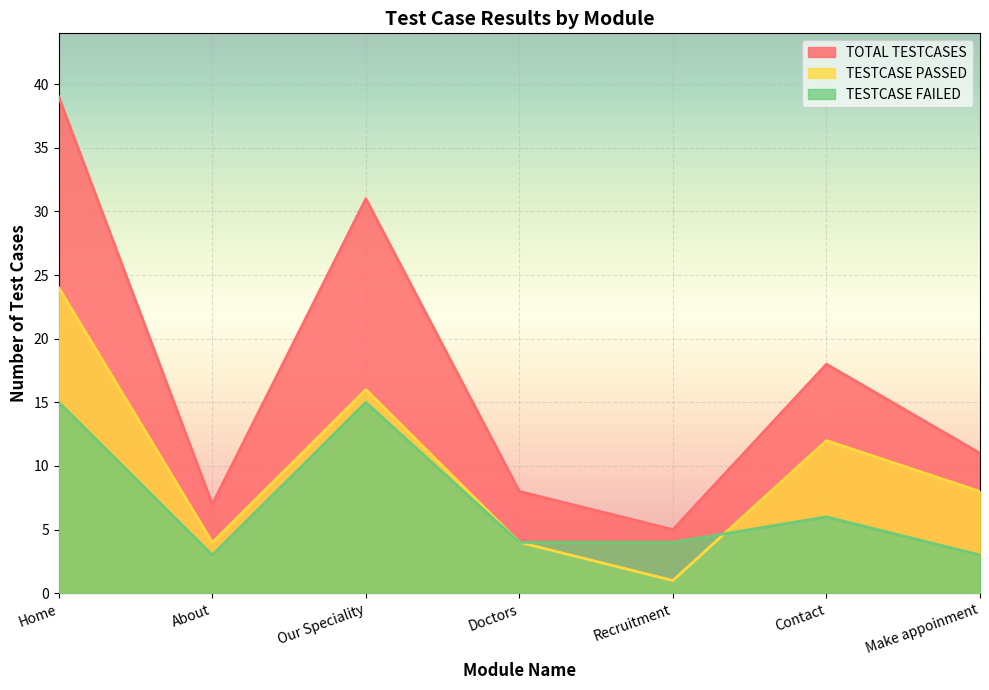

What position from the left is Make appoinment?

7